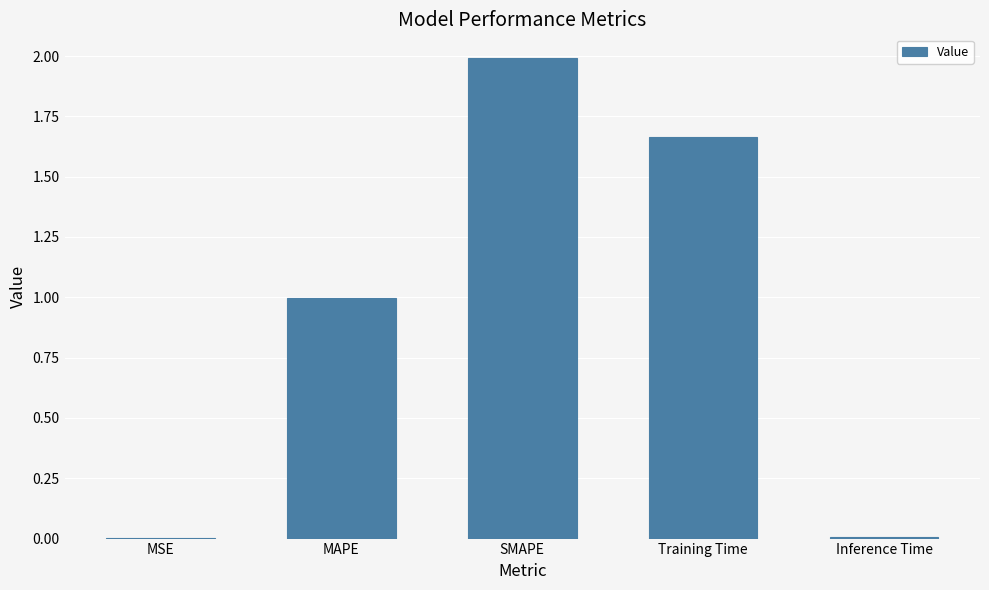

At which category does the chart reach its peak across all series?

SMAPE